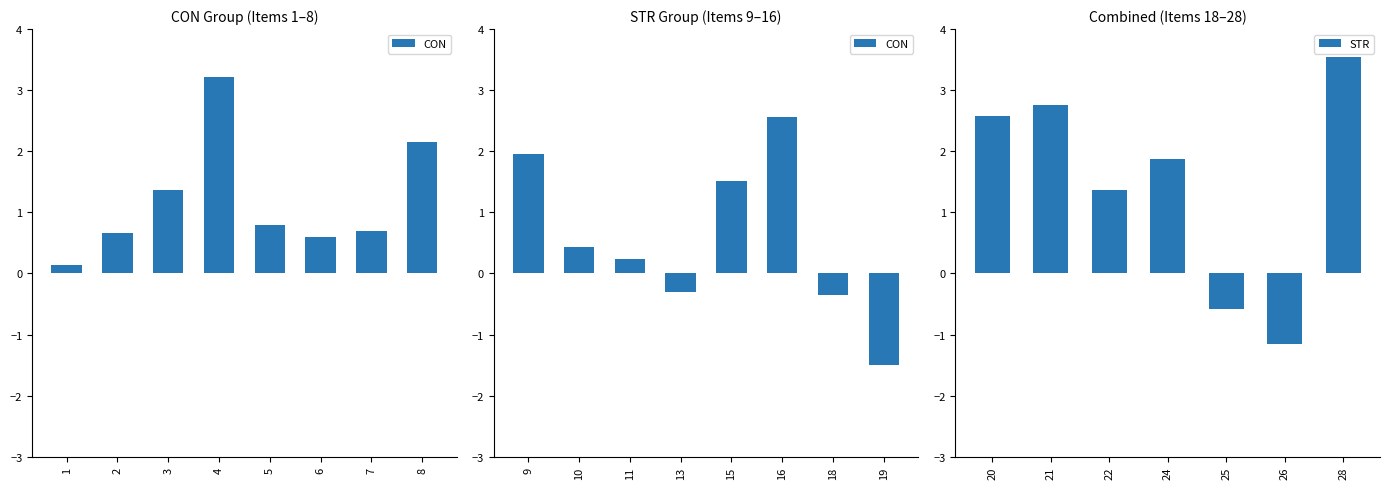

Which series changed the most between 20 and 25?

STR